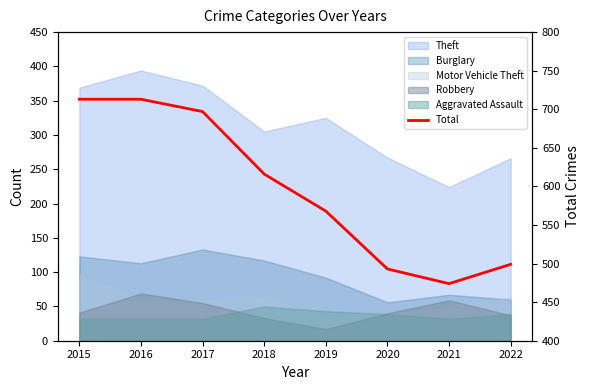

Where is the data nearest to the value 593?

2018